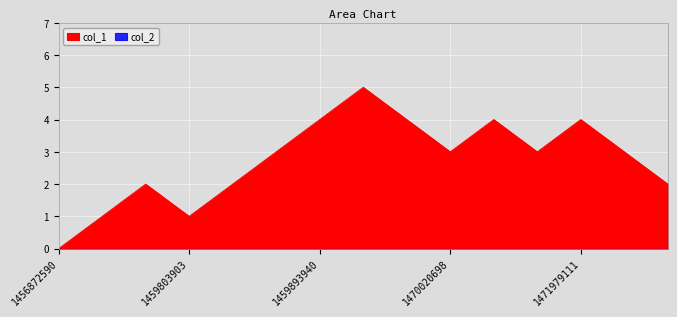

What is the change in value from 1466481900 to 1471968305?

-1